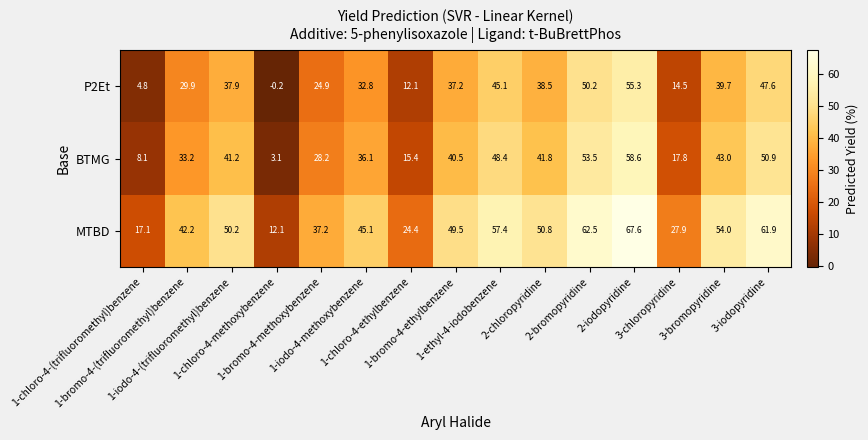

List the series in order of their overall mean, lowest first.

P2Et, BTMG, MTBD